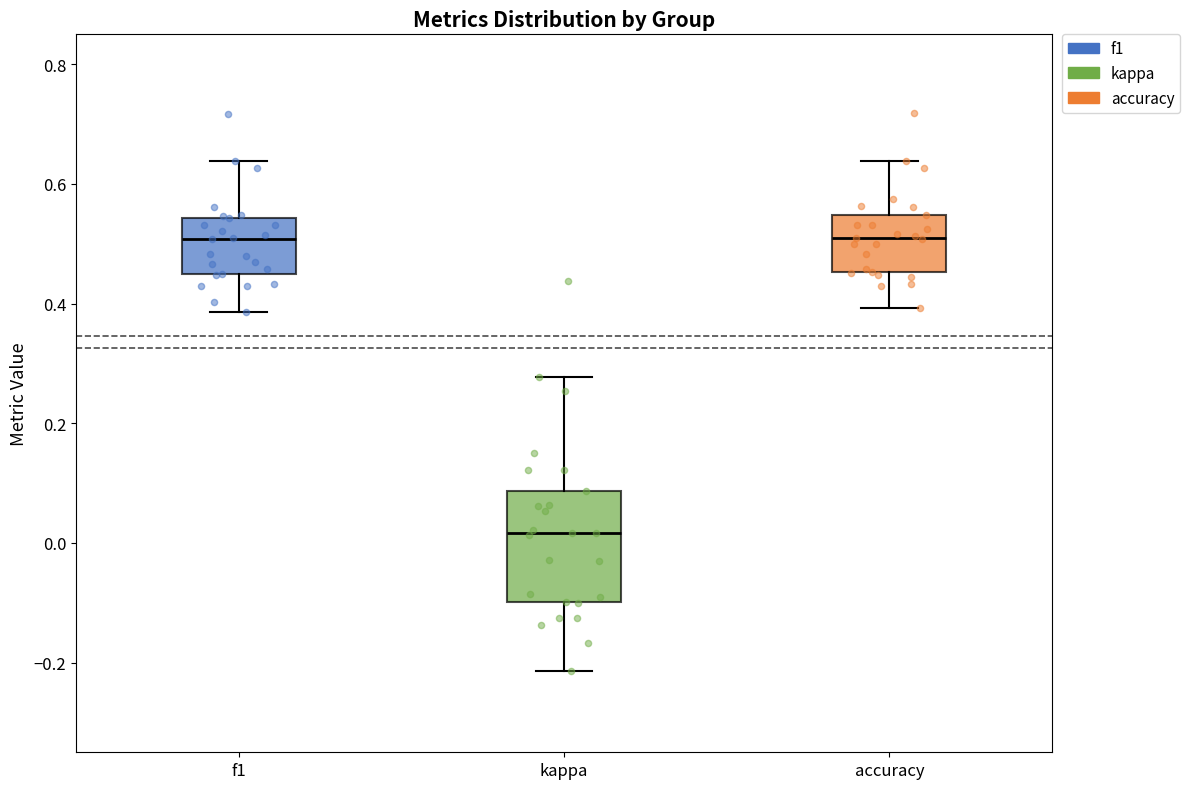

Reading left to right, read every box against the y-axis: the position of its median line, the range the box covers, and the ends of its whiskers. The values are not printed on the chart, so give them approximately, as read against the axis.

f1: median 0.50, box 0.46 to 0.54, whiskers 0.38 to 0.64
kappa: median 0.02, box -0.10 to 0.08, whiskers -0.22 to 0.28
accuracy: median 0.50, box 0.46 to 0.54, whiskers 0.40 to 0.64